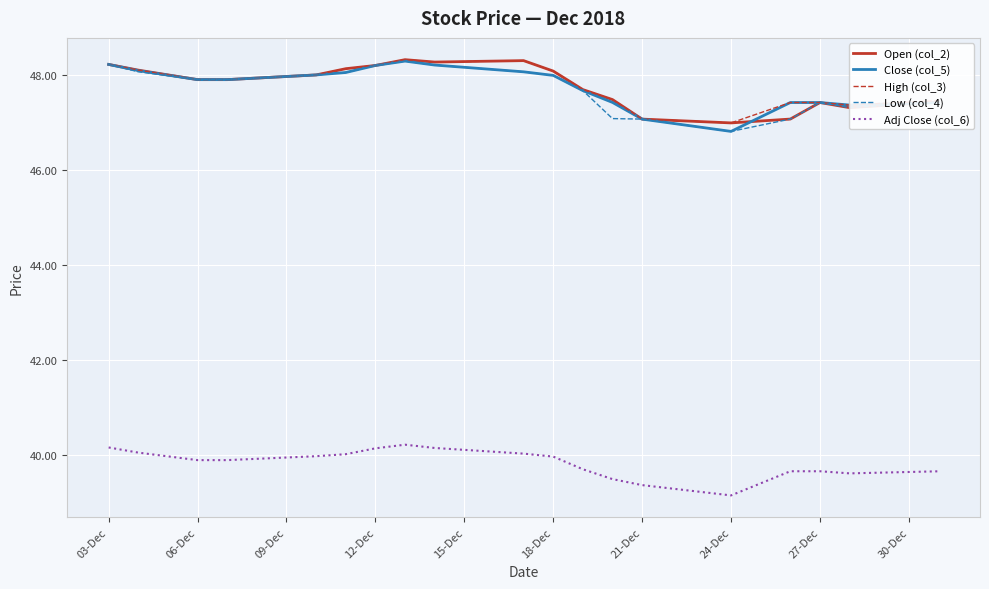

How many lines are shown in the chart?

5